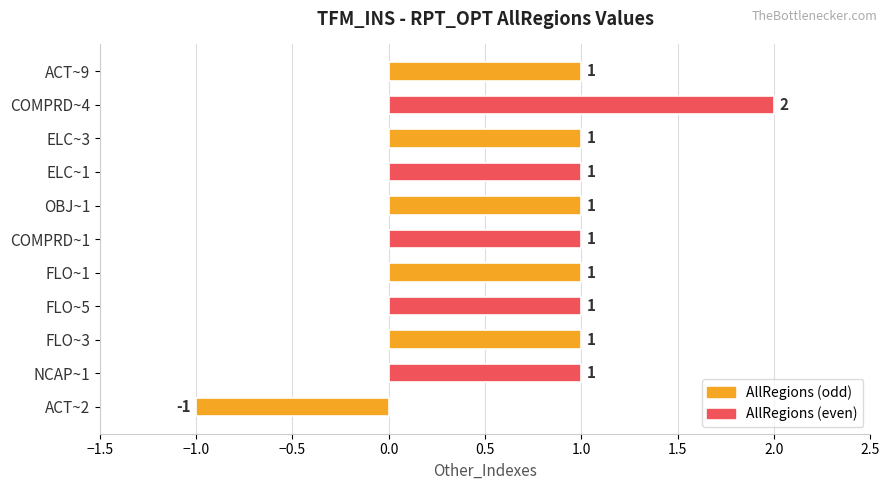

At which label is the value closest to 0?

ACT~2